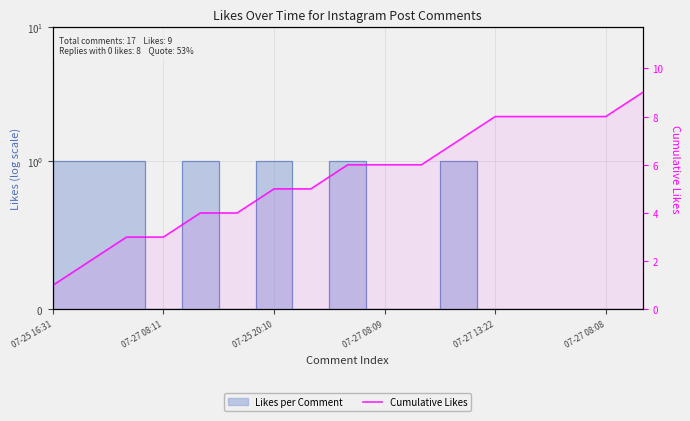

Reading left to right, list all the values displayed in this chart.

1	2	3	3	4	4	5	5	6	6	6	7	8	8	8	8	9